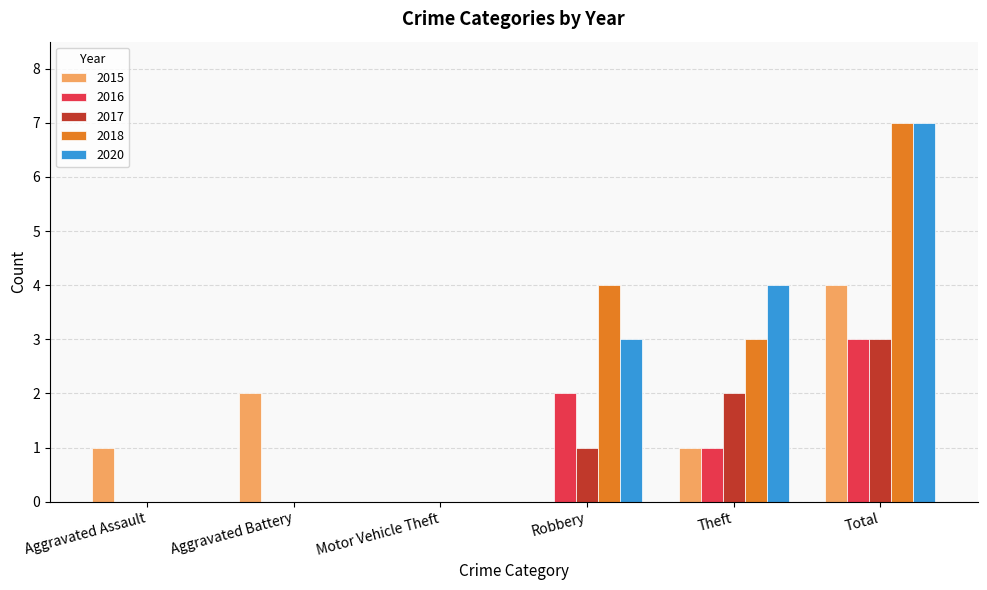

Count the number of data series in this chart.

5